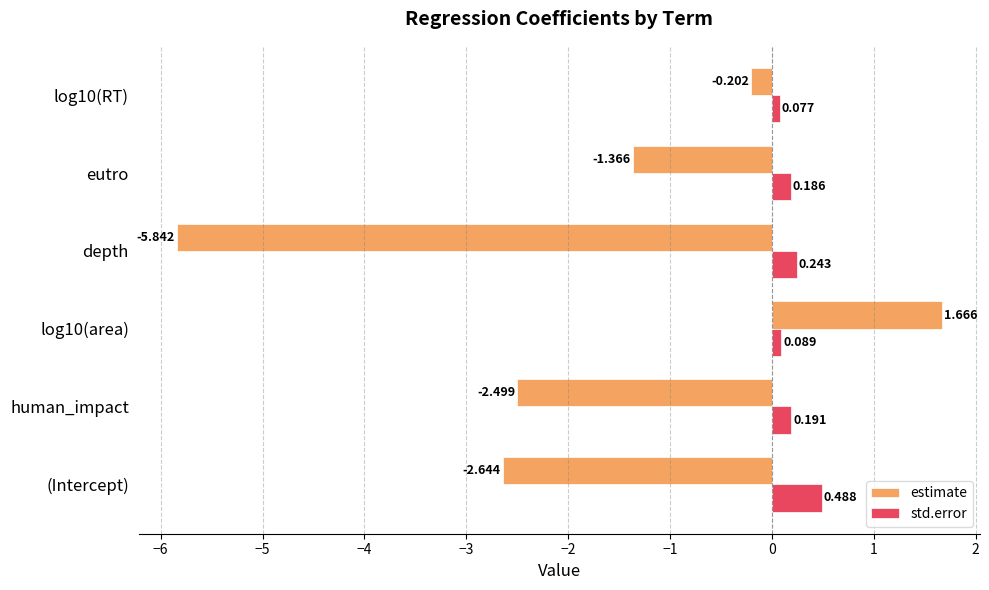

Count the number of categories in the chart.

6